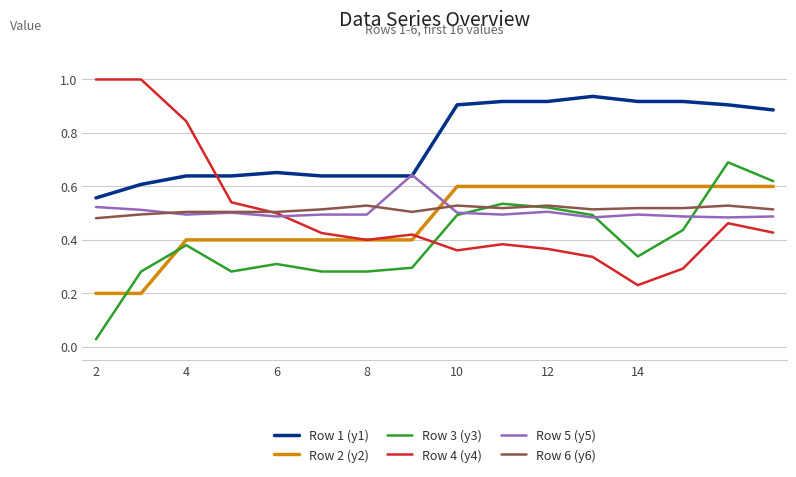

How many Row 5 (y5) values are between 0 and 1?

16